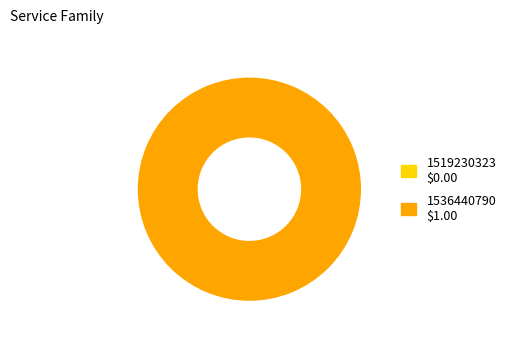

Do 1536440790 and 1519230323 together represent more than half of the pie?

Yes